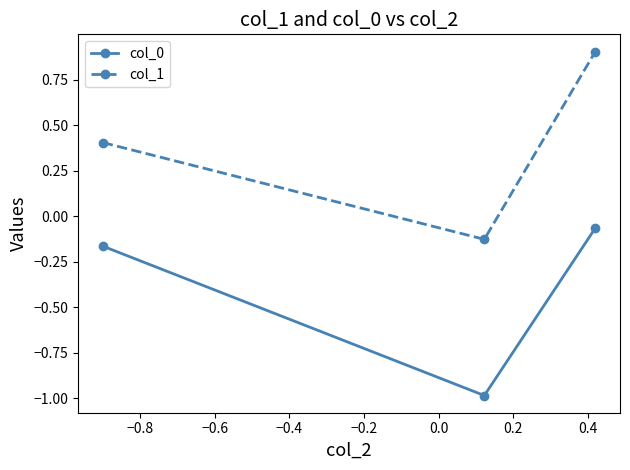

Which series has the widest spread of values?

col_1